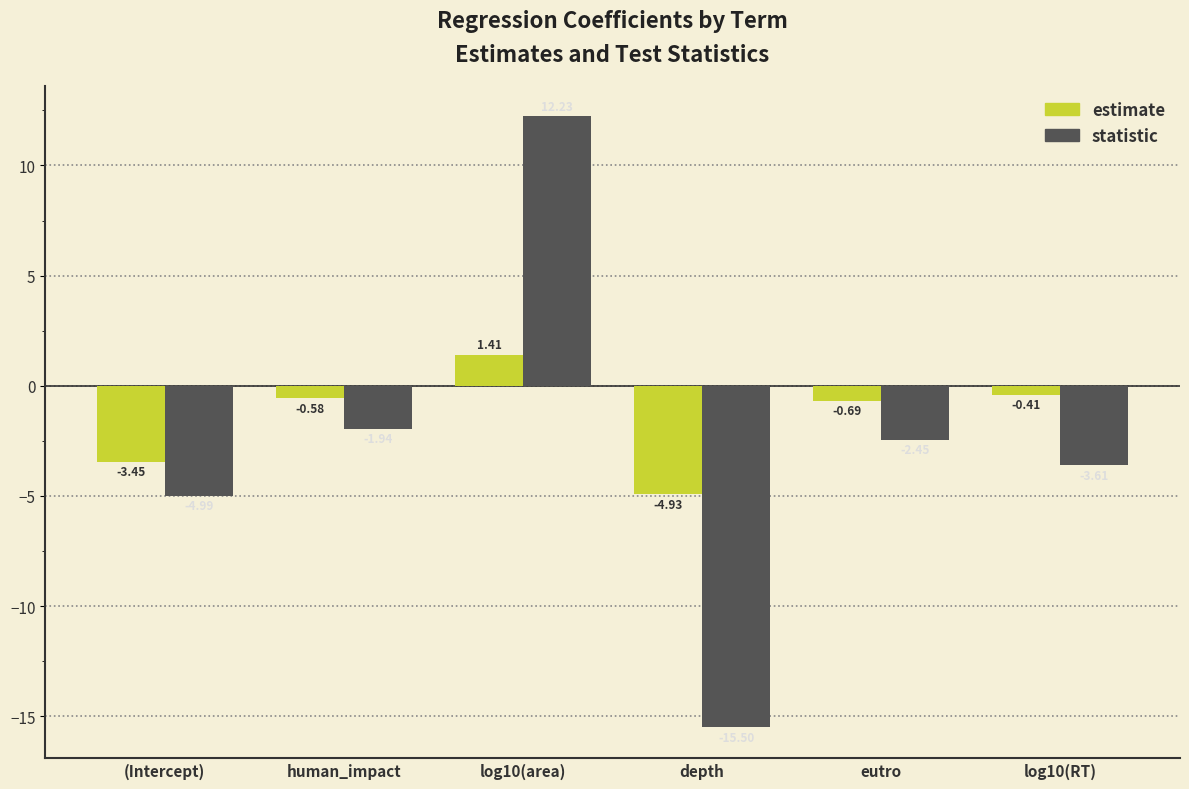

What is the highest value of the statistic series?

12.2